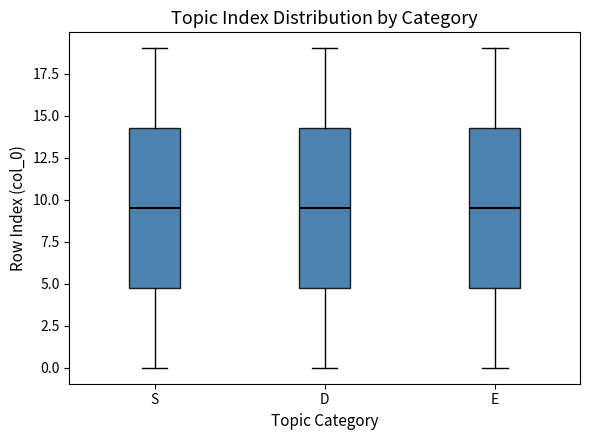

Where does the lower whisker of the box for S end on the y-axis? The values are not printed on the chart, so give them approximately, as read against the axis.

0.0